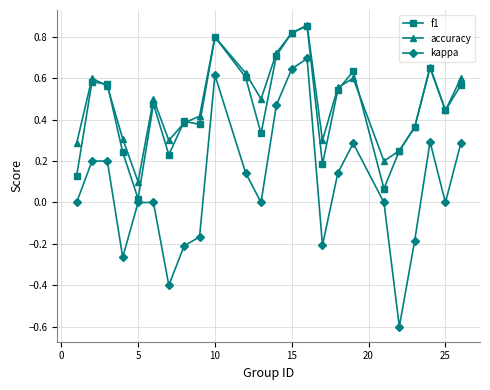

True or false: kappa has more than 1 points higher than both neighbors.

True